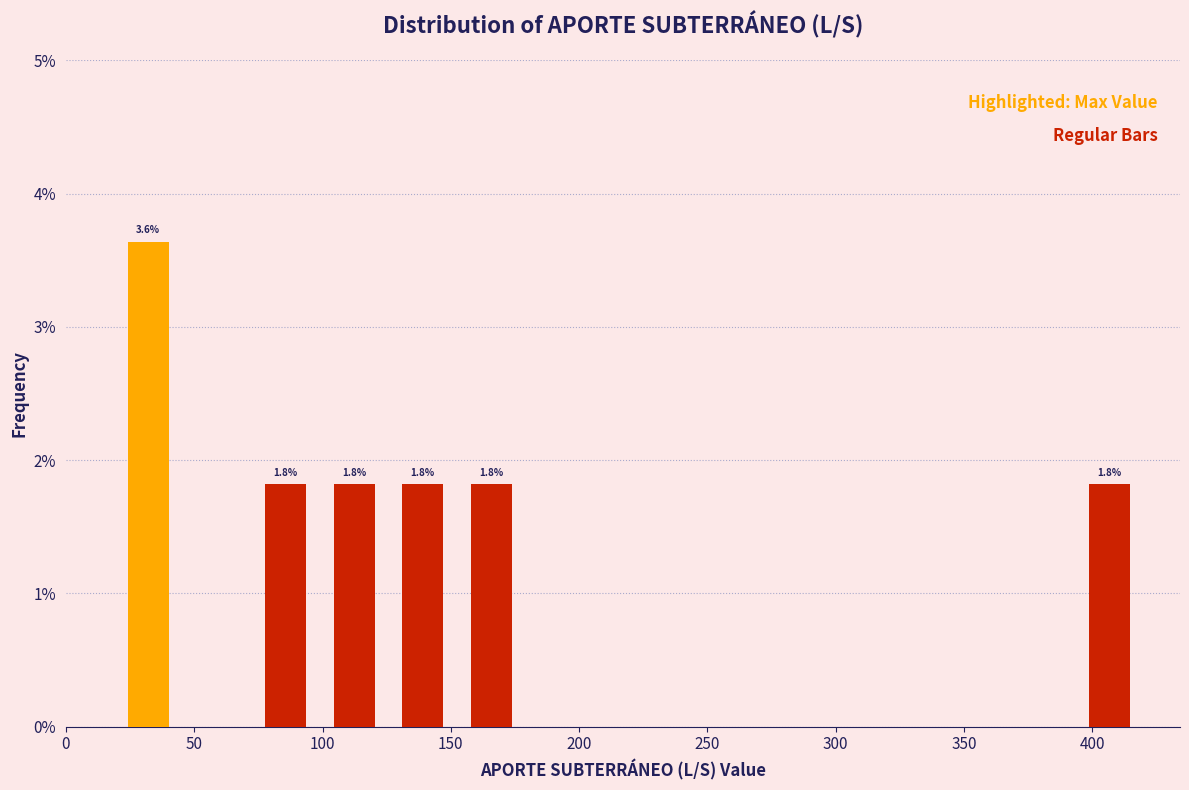

Over which range of the x-axis is the bar tallest?

20 to 45